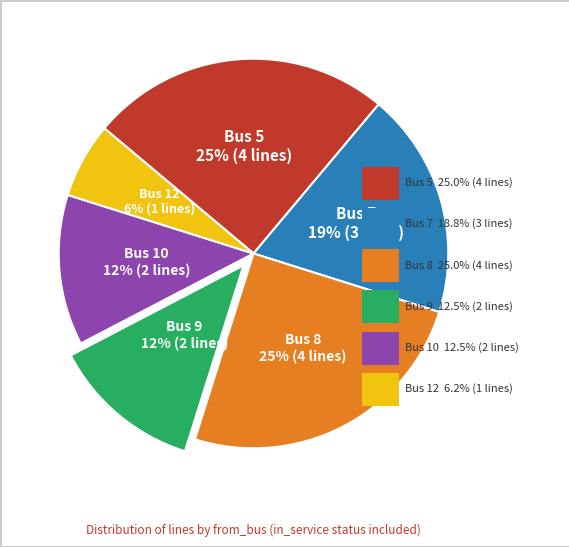

Does any single category account for the majority?

No